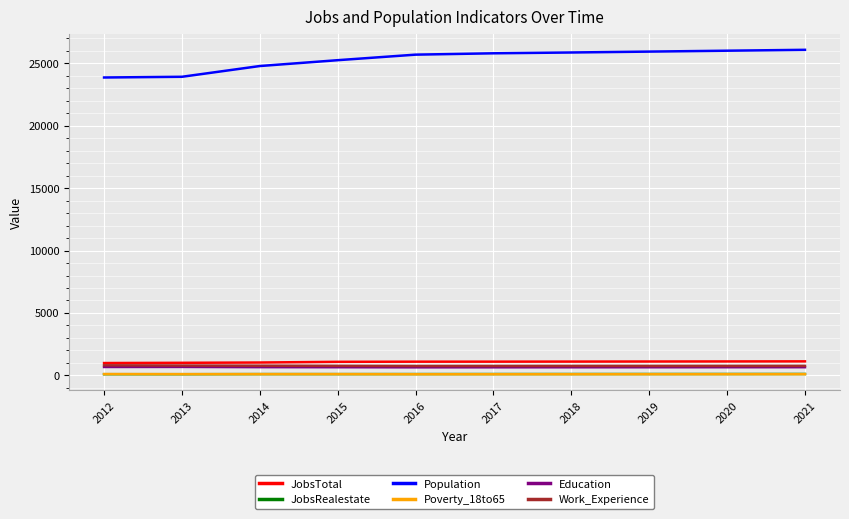

The Work_Experience series shows 753 at 2017. True or false?

True